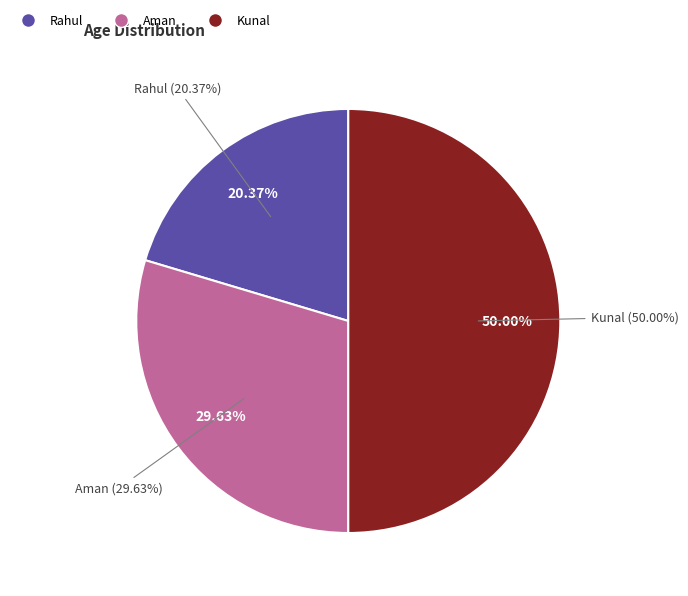

Rank the categories by value from highest to lowest.

Kunal, Aman, Rahul